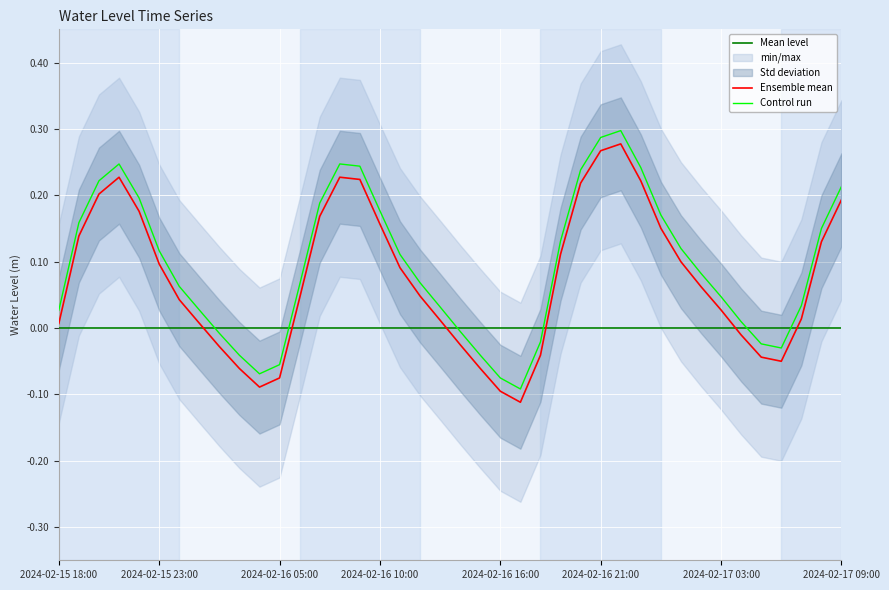

What is the change in value from 2024-02-16 15:00 to 2024-02-17 00:00?

+0.2